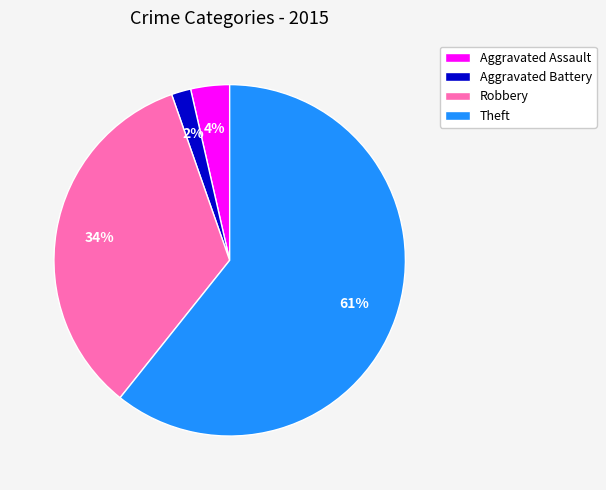

Does Aggravated Assault account for over 50% of the chart?

No